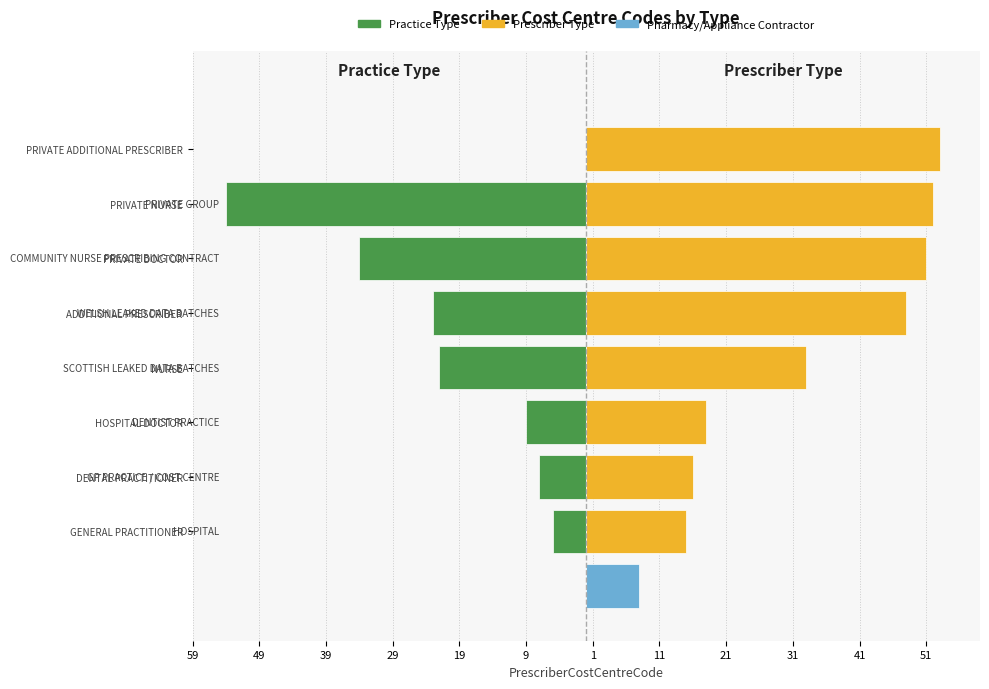

The Prescriber Type series shows 16 at DENTAL PRACTITIONER. True or false?

True